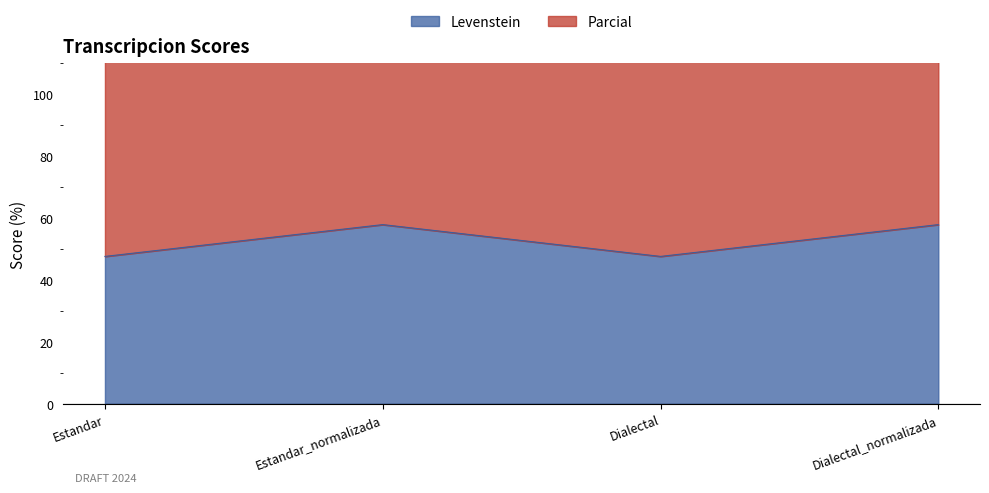

Rank the series at Dialectal_normalizada from highest to lowest value.

Parcial, Levenstein